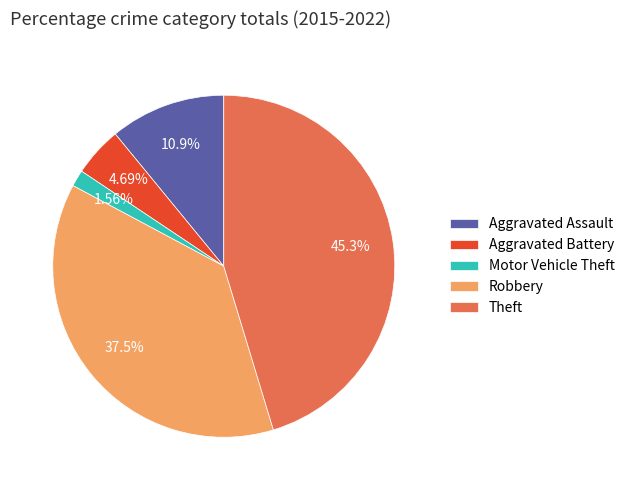

Count the number of slices in the pie.

5